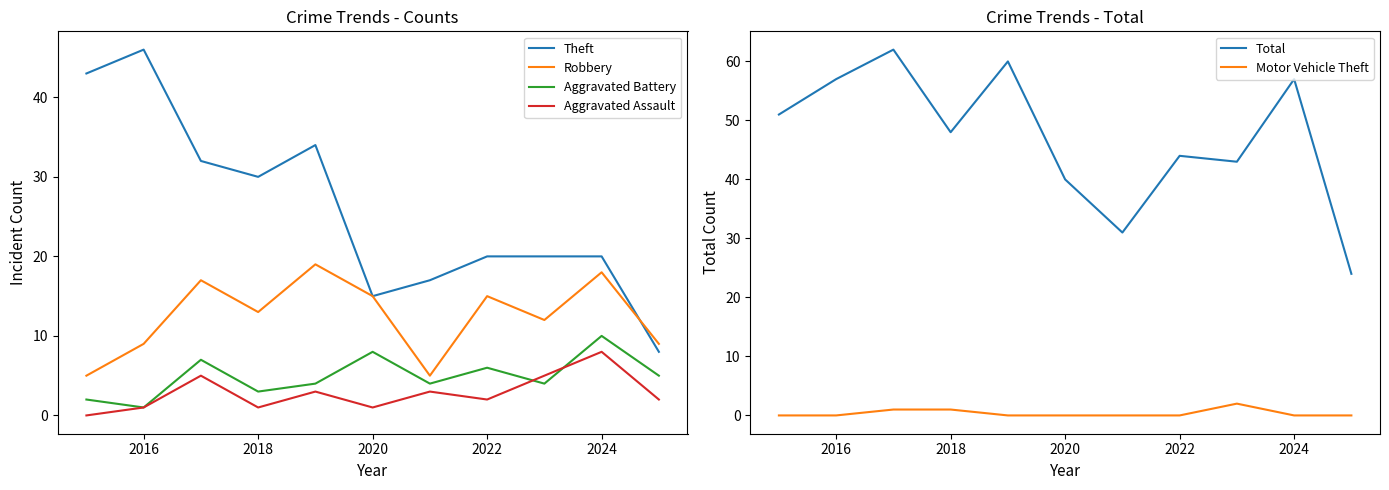

The Aggravated Assault series shows 1 at 2018. True or false?

True